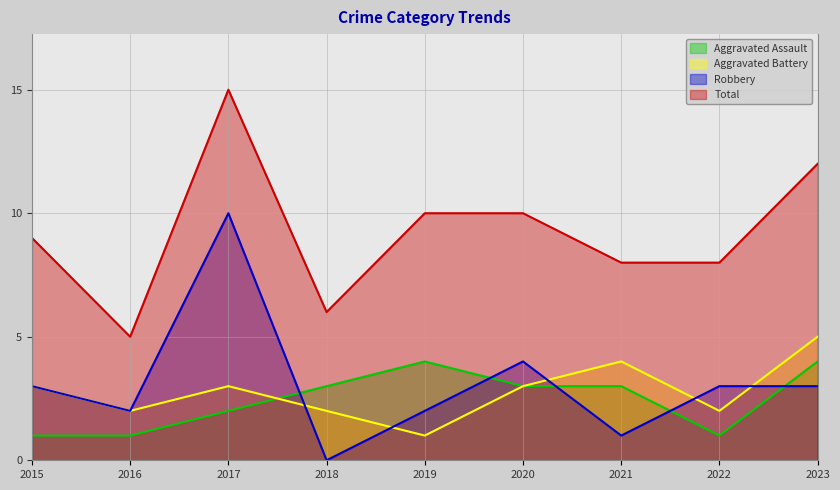

What is the value of the Aggravated Battery point at the 8th from the left?

2